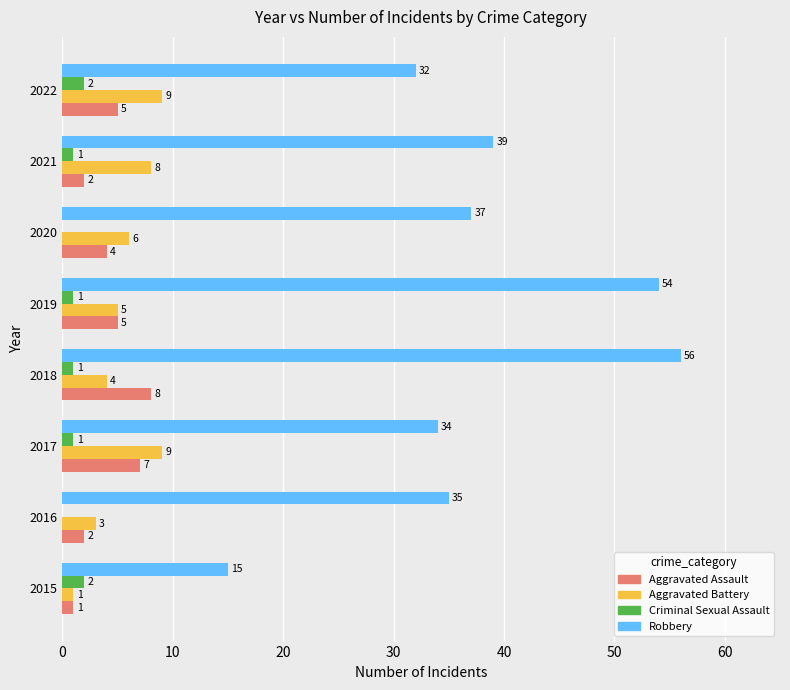

Which series has the largest total across all categories?

Robbery